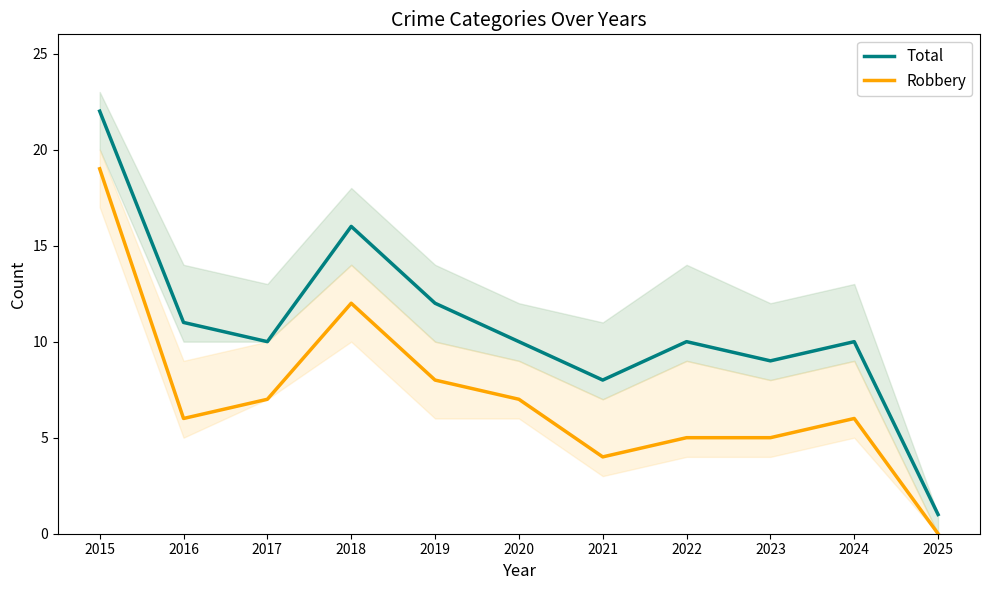

Is this an area chart (filled region under the line)?

No